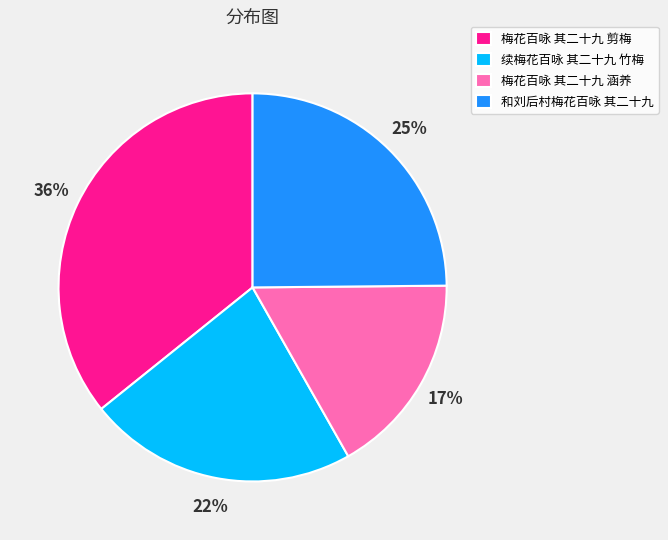

The 梅花百咏 其二十九 涵养 slice represents 17% of the pie. True or false?

True